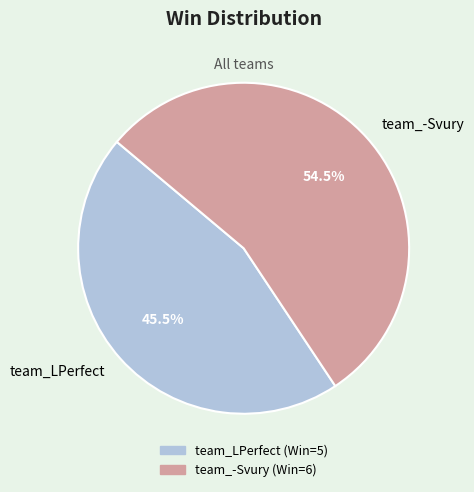

To the nearest percent, what is the combined percentage of team_-Svury and team_LPerfect?

100%